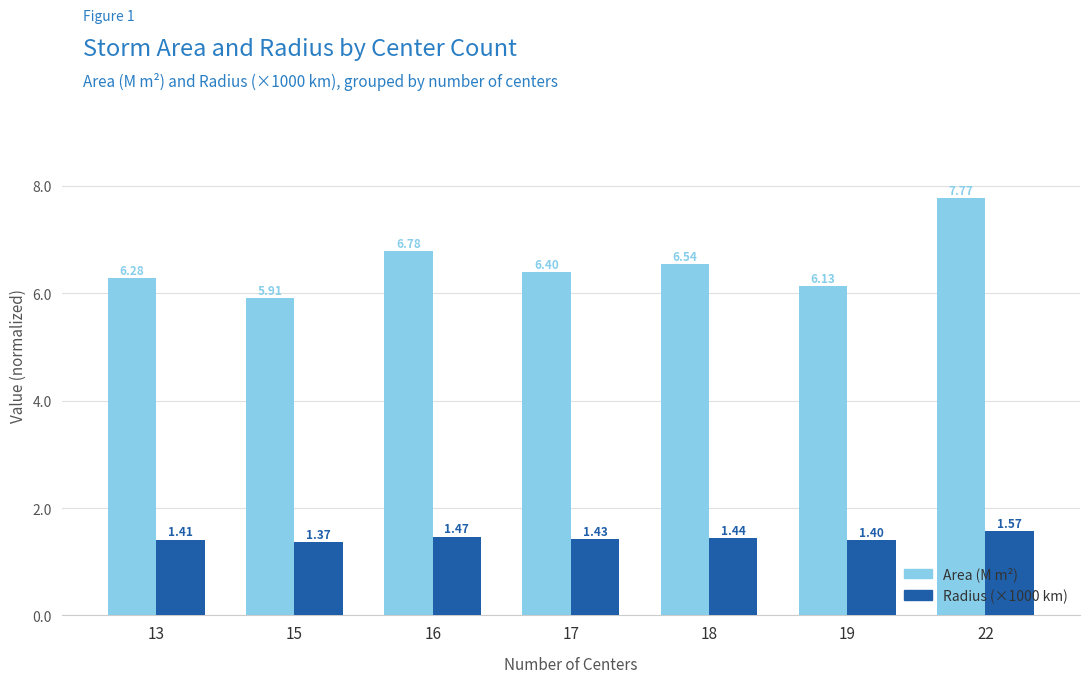

Which series has the largest range (max minus min)?

Area (M m²)